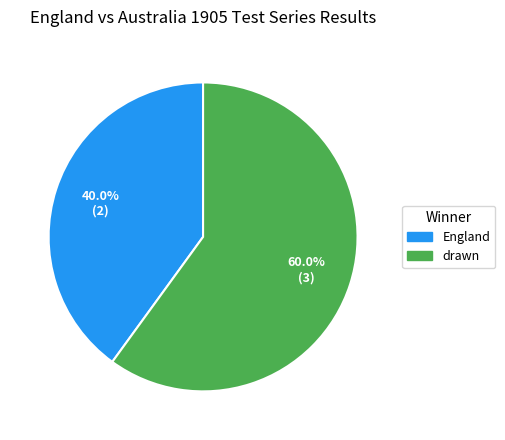

Is it true that England is 40% of the pie?

True